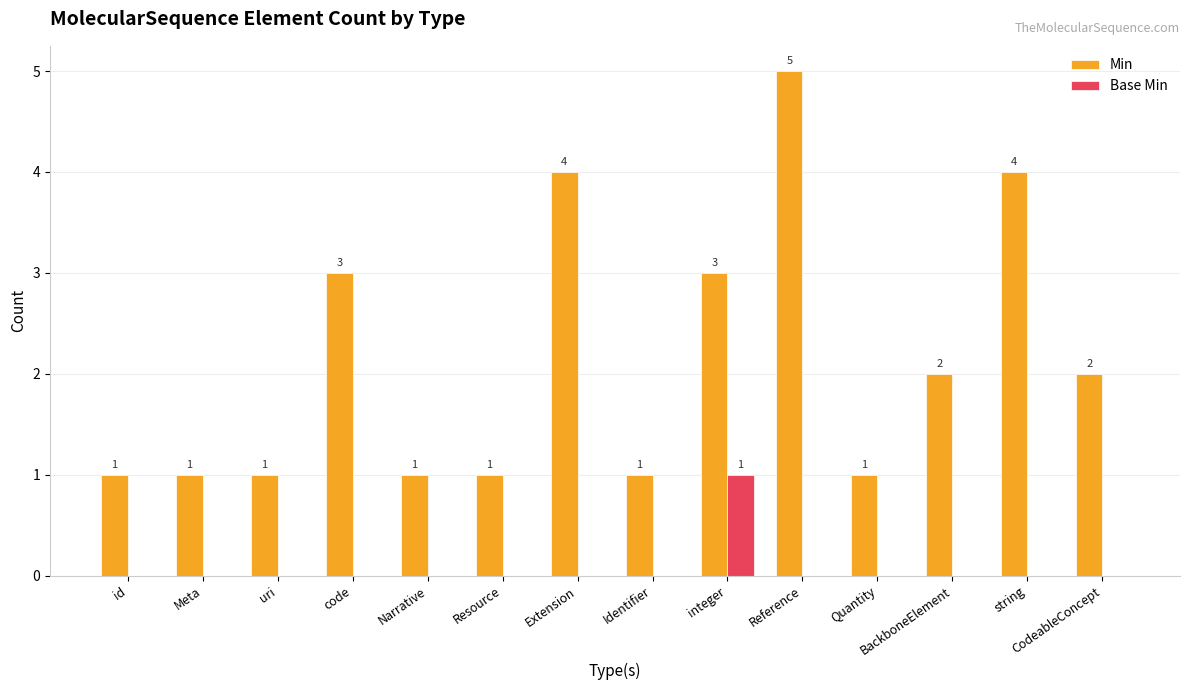

Which series has the widest spread of values?

Min